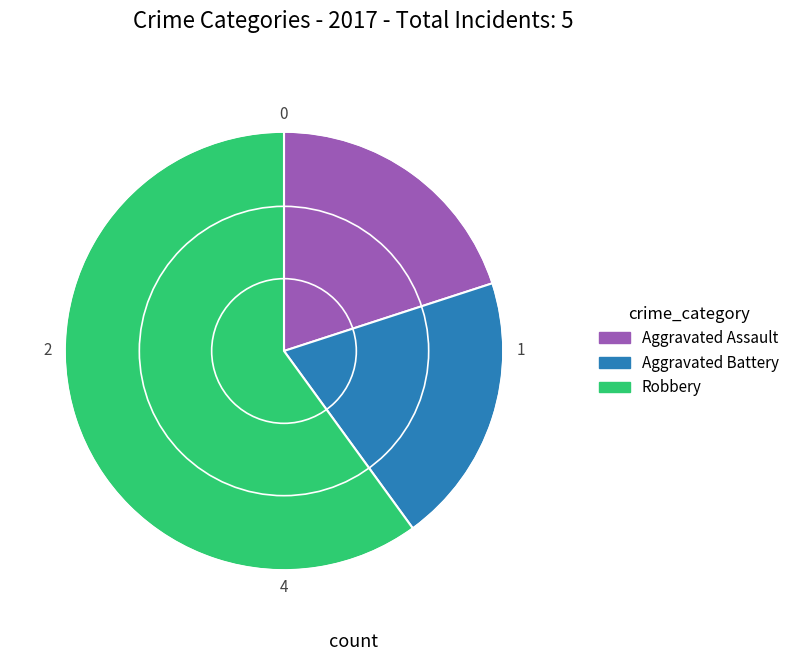

Is the sum of Aggravated Battery and Aggravated Assault greater than half?

No